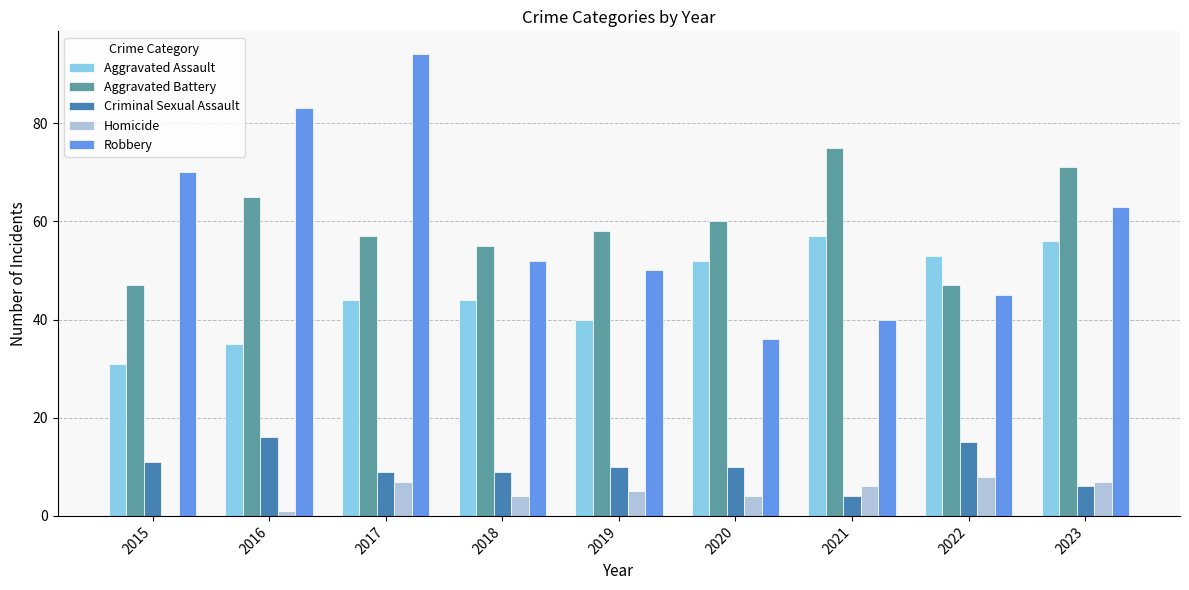

The Aggravated Battery series shows 79 at 2019. True or false?

False